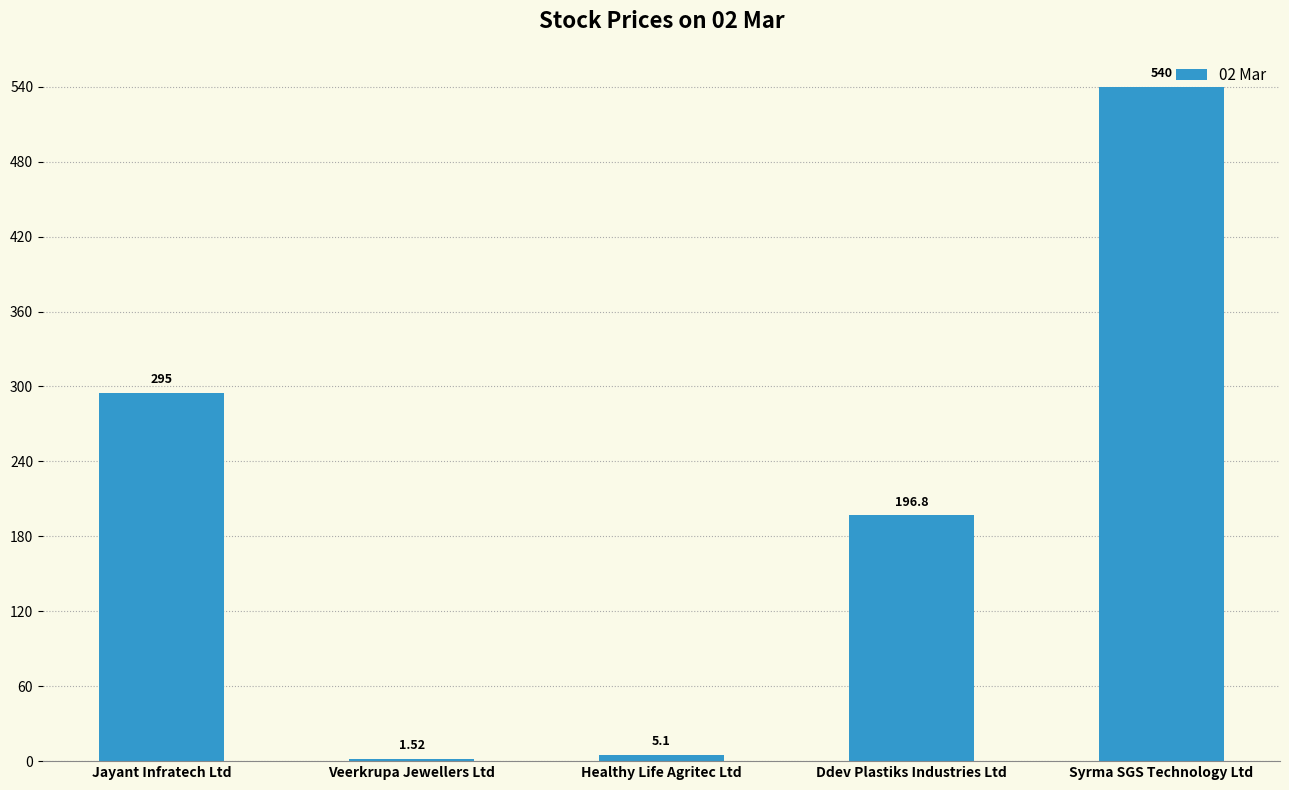

Which label corresponds to the largest value in the chart?

Syrma SGS Technology Ltd